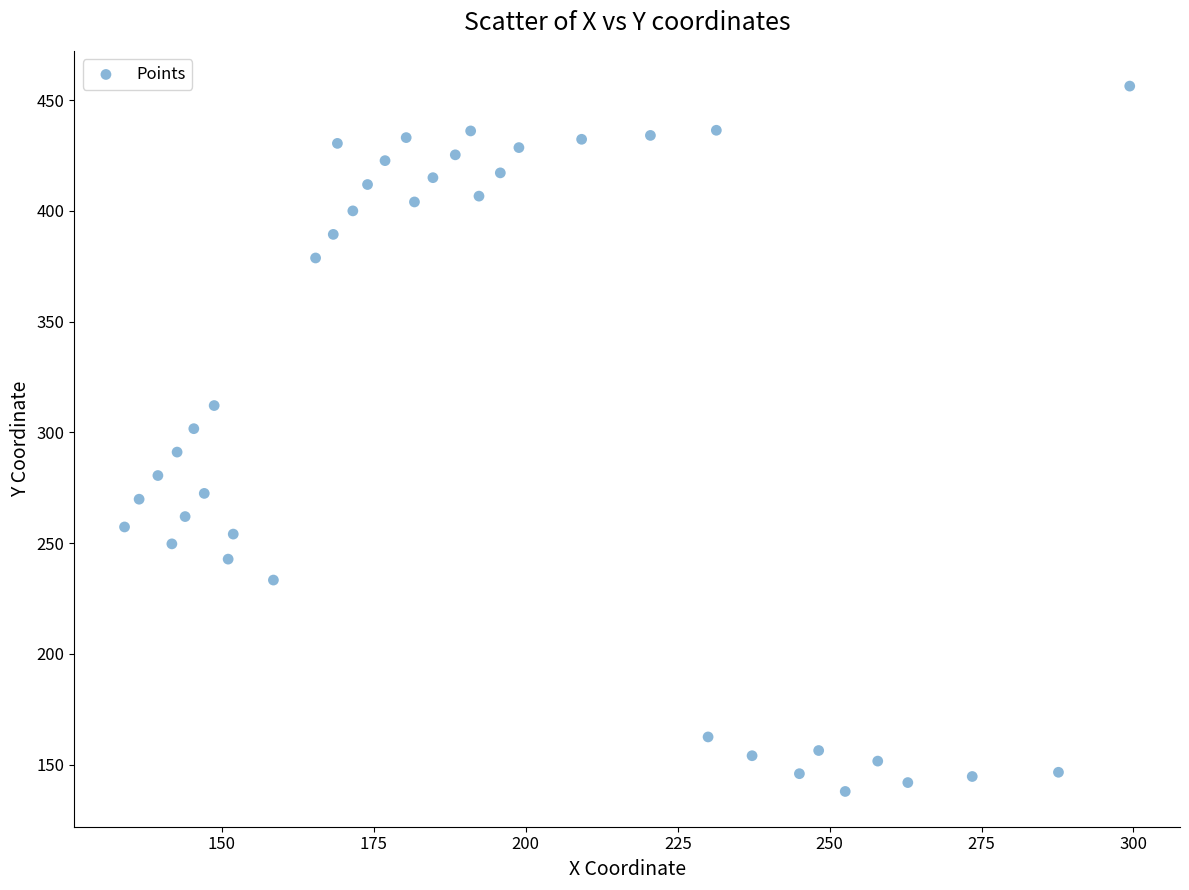

What is the range of Y values (max minus min)?

318.4